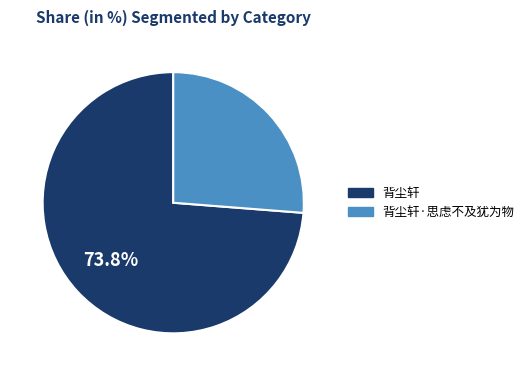

Which slice represents more than half of the pie?

背尘轩